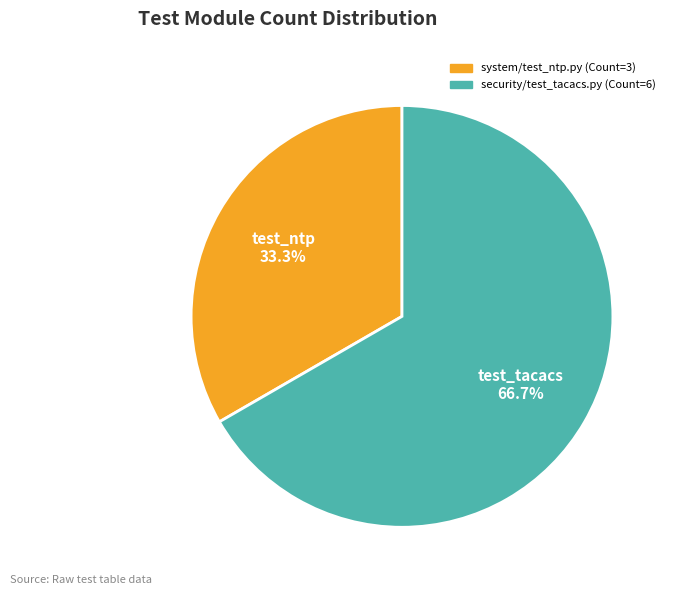

Approximately how many times larger is the value at system/test_ntp.py compared to security/test_tacacs.py?

0.5